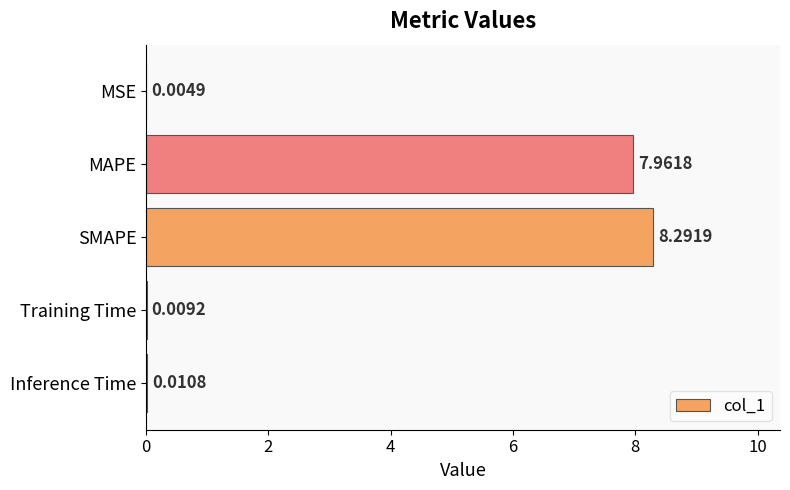

What is the change in value from SMAPE to Inference Time?

-8.3